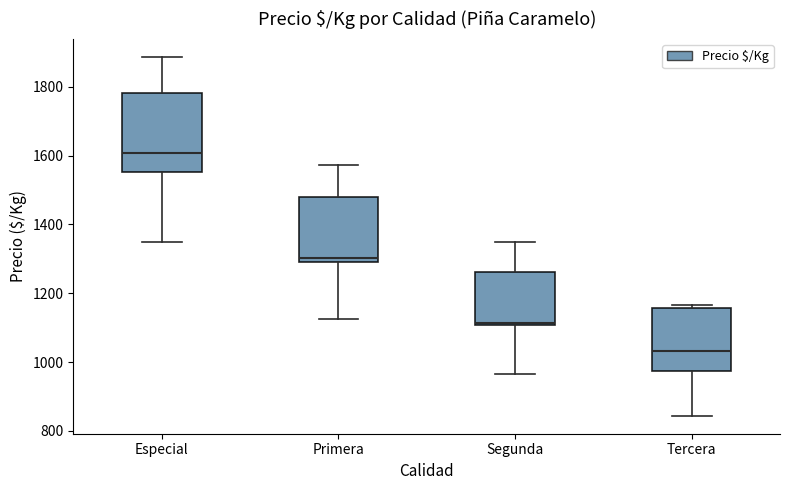

Reading left to right, transcribe this box plot: for each box, give where its median line is, the range the box spans, and where its two whiskers end, as read against the y-axis. The values are not printed on the chart, so give them approximately, as read against the axis.

Especial: median 1600, box 1560 to 1780, whiskers 1360 to 1880
Primera: median 1300 (just above the box's lower edge), box 1300 to 1480, whiskers 1120 to 1580
Segunda: median 1120, box 1100 to 1260, whiskers 960 to 1340
Tercera: median 1040, box 980 to 1160, whiskers 840 to 1160 (just above the box's upper edge)